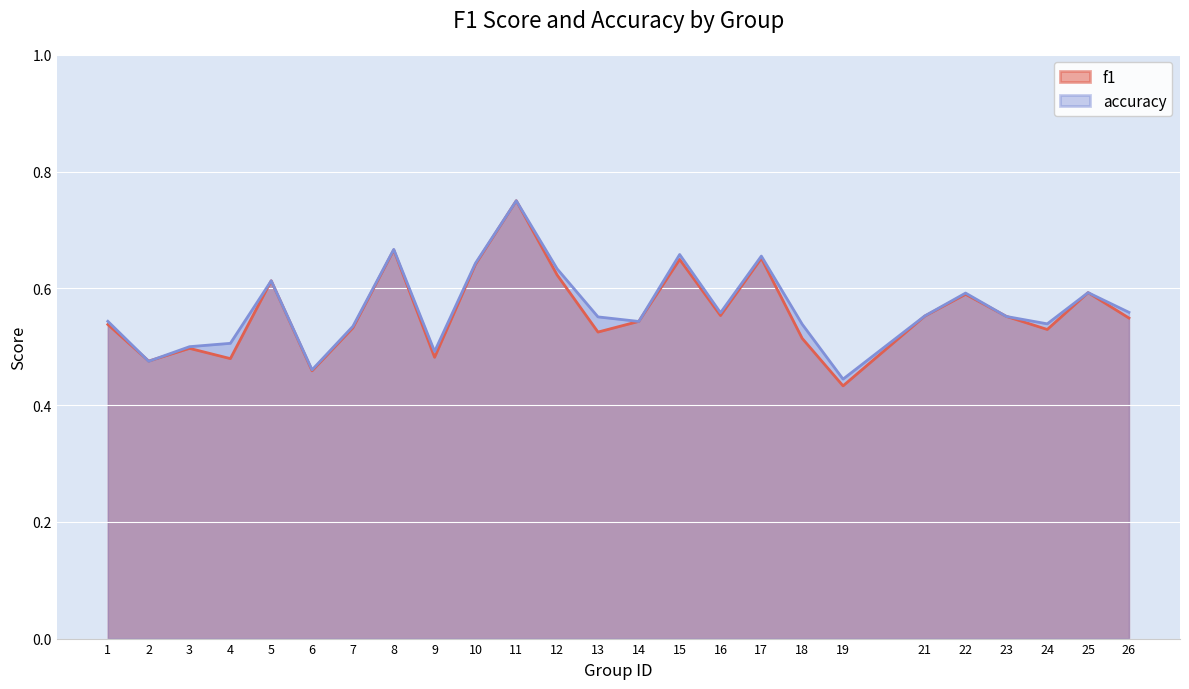

True or false: f1 and accuracy intersect in this chart.

True